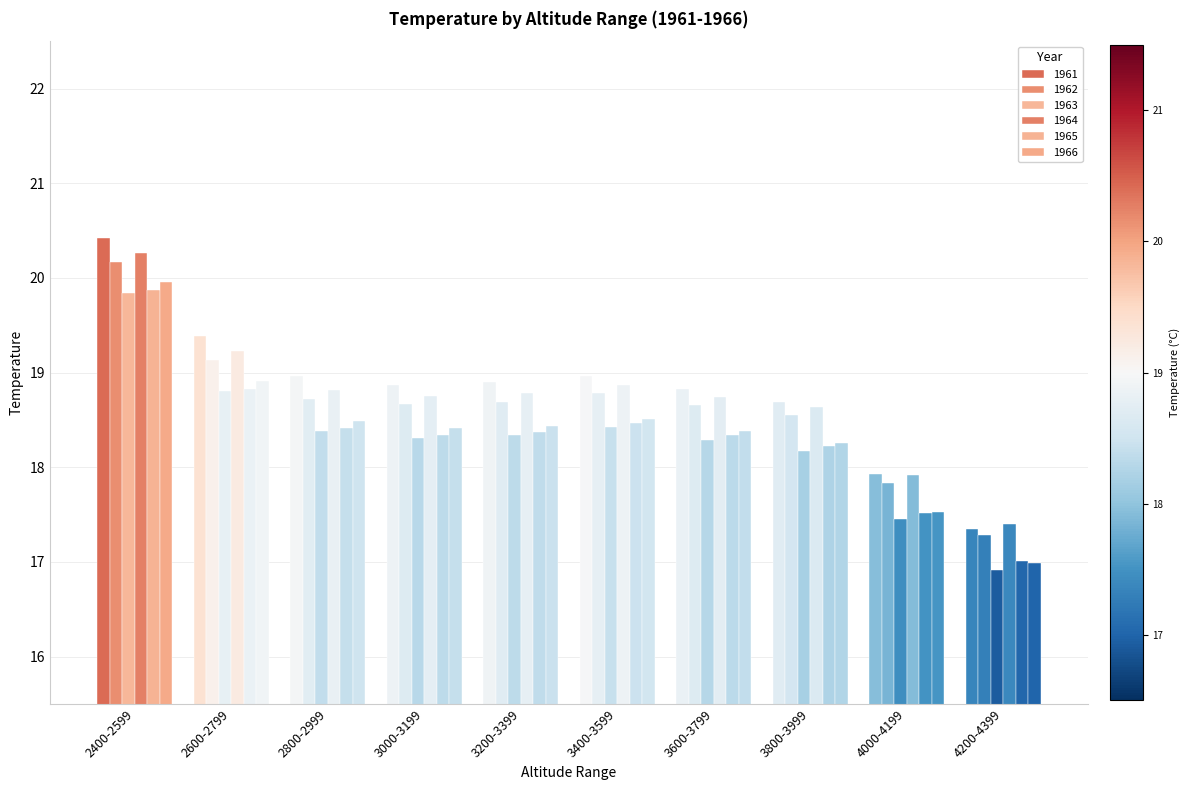

Which series has the largest range (max minus min)?

1961